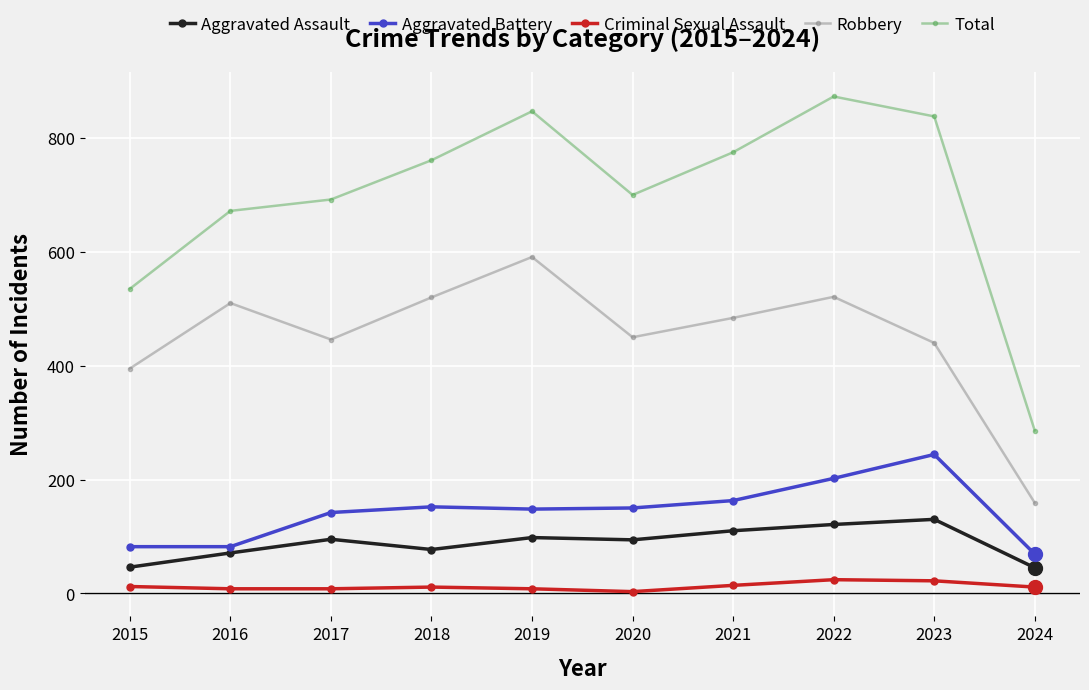

At which label does Robbery first exceed 484?

2016